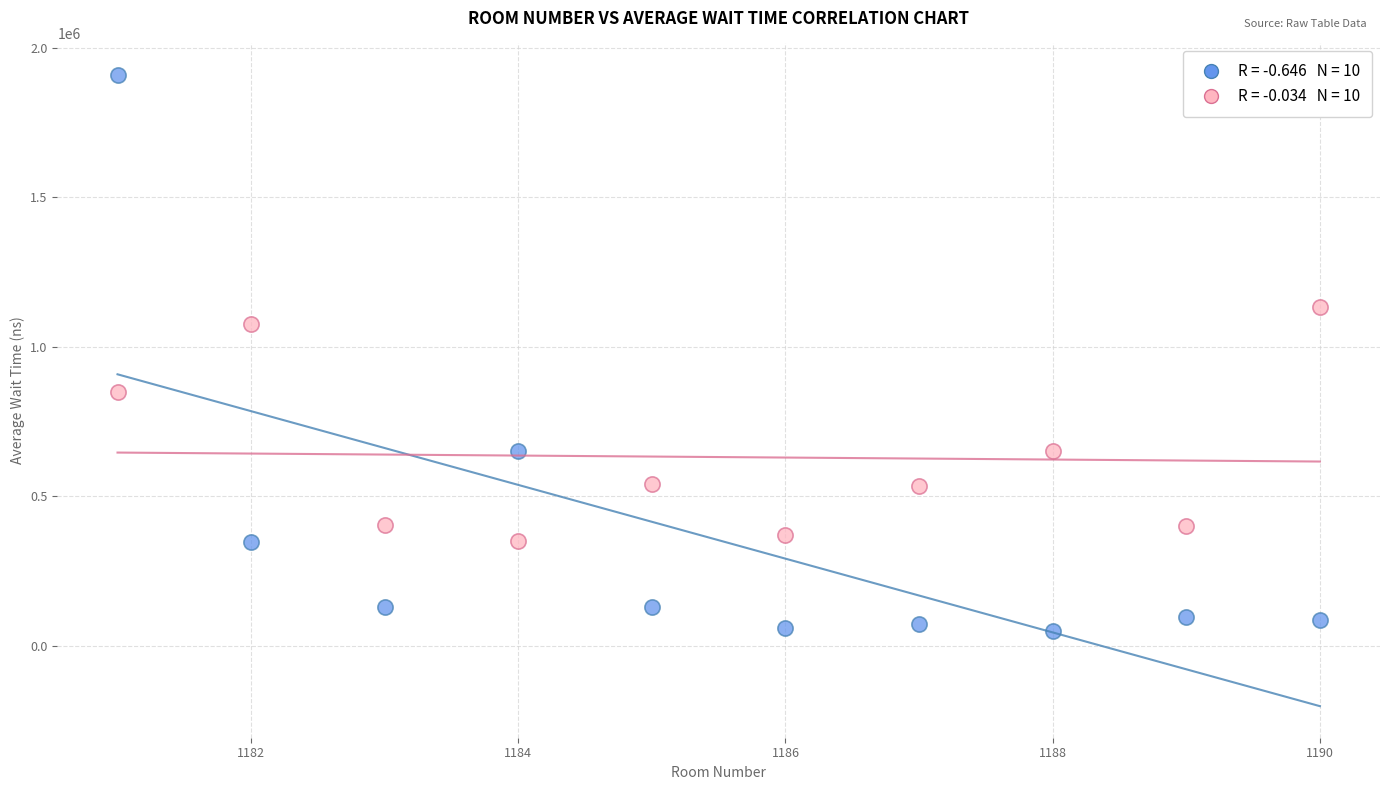

Across all data points, what is the range of Y values (max minus min)?

1860410.1